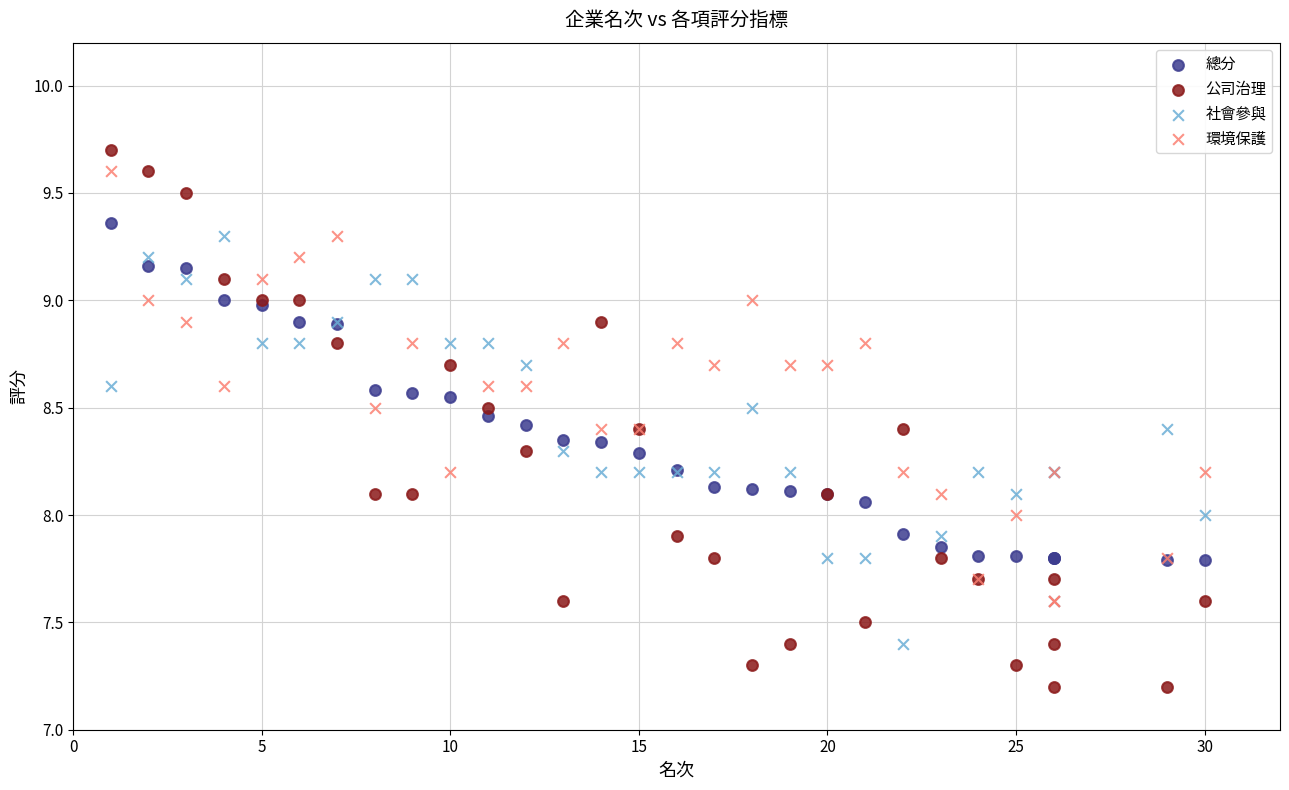

What are all the series names shown in the legend?

總分, 公司治理, 社會參與, 環境保護